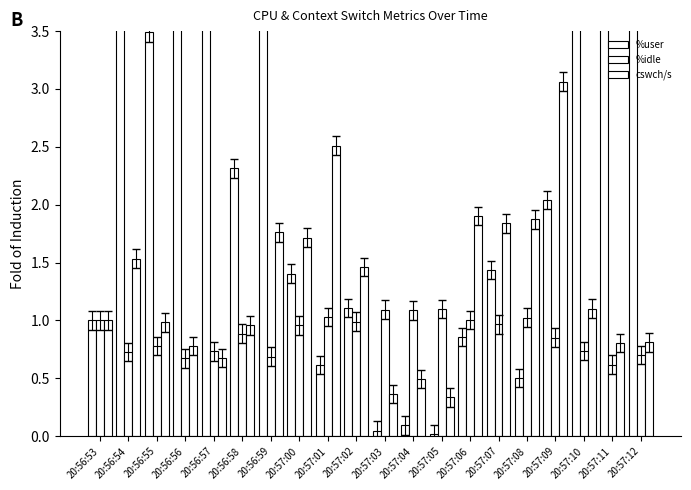

Rank the series at 20:57:07 from lowest to highest value.

%idle, %user, cswch/s